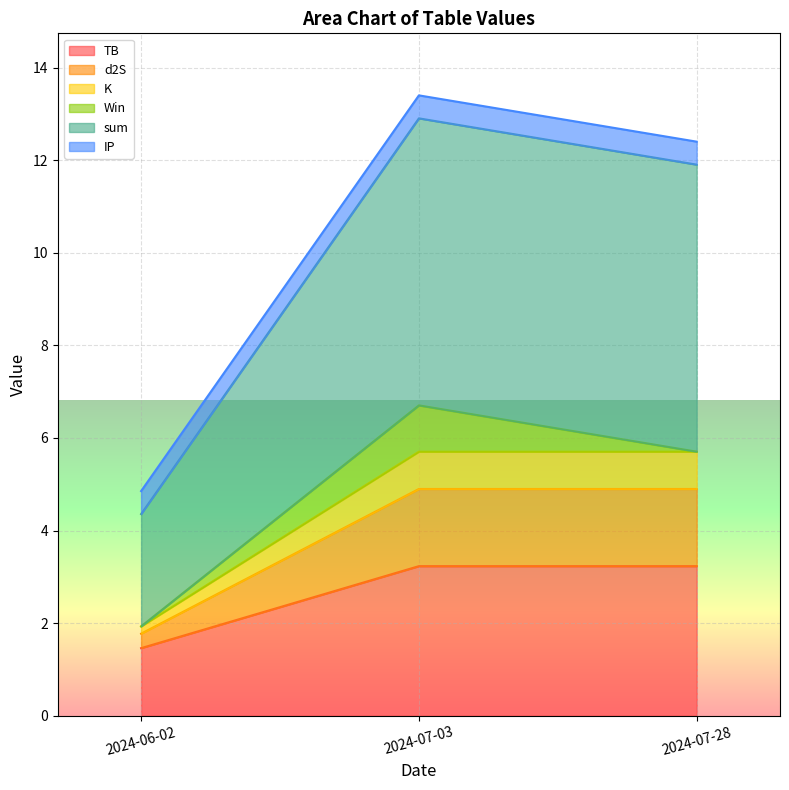

Is it true that TB equals 5.3 at 2024-07-28?

False